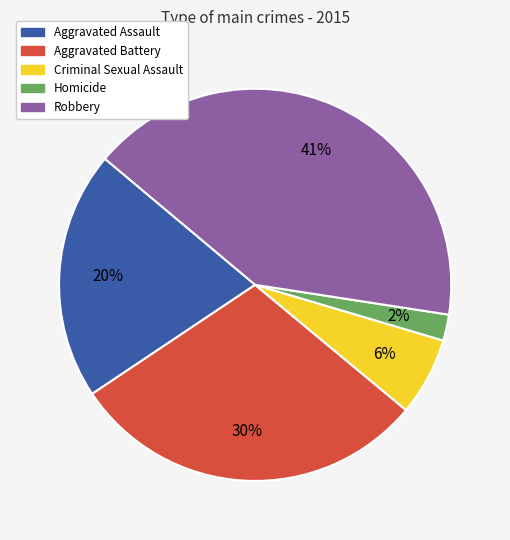

What is the smallest slice in the pie chart?

Homicide